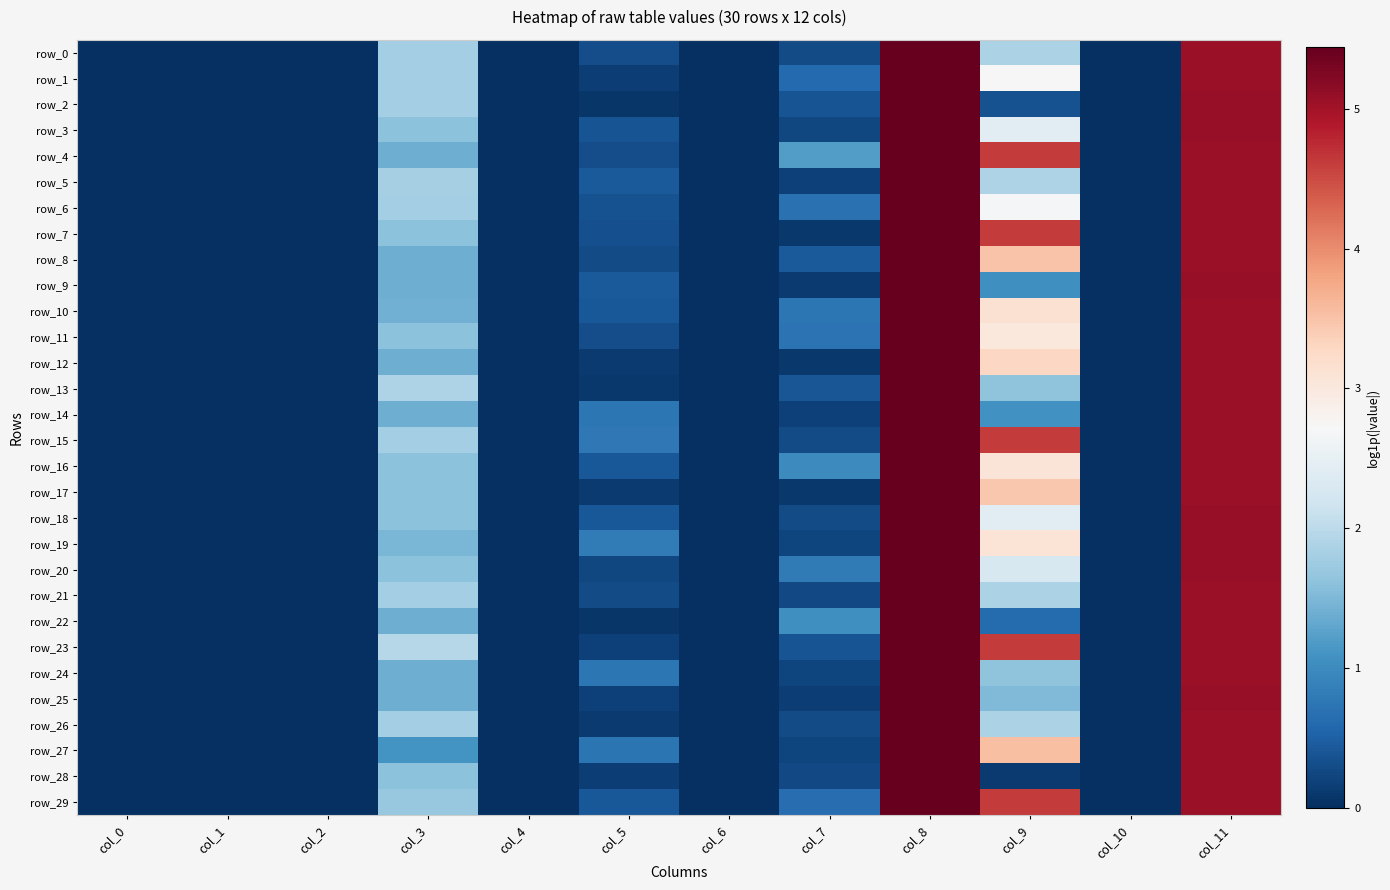

List the series in order of their peak value, lowest first.

row_0, row_1, row_2, row_3, row_4, row_5, row_6, row_7, row_8, row_9, row_10, row_11, row_12, row_13, row_14, row_15, row_16, row_17, row_18, row_19, row_20, row_21, row_22, row_23, row_24, row_25, row_26, row_27, row_28, row_29